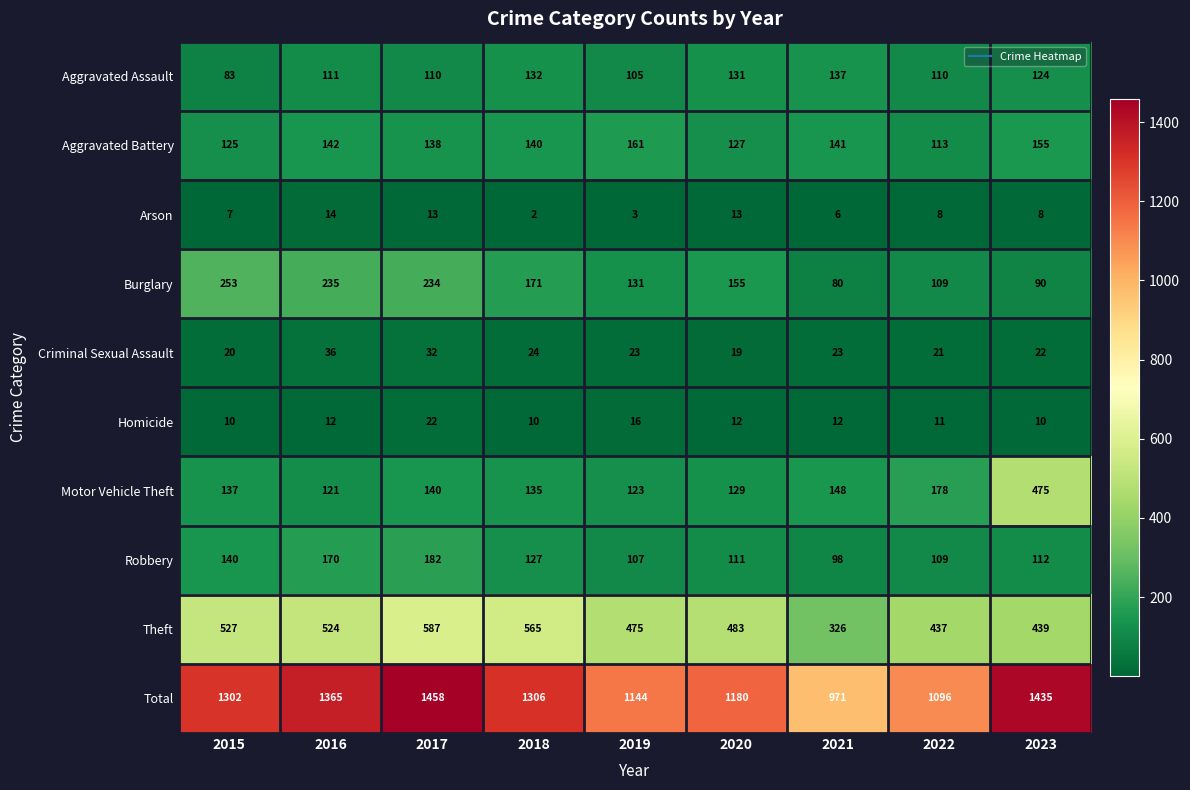

Which series has the widest spread of values?

Total